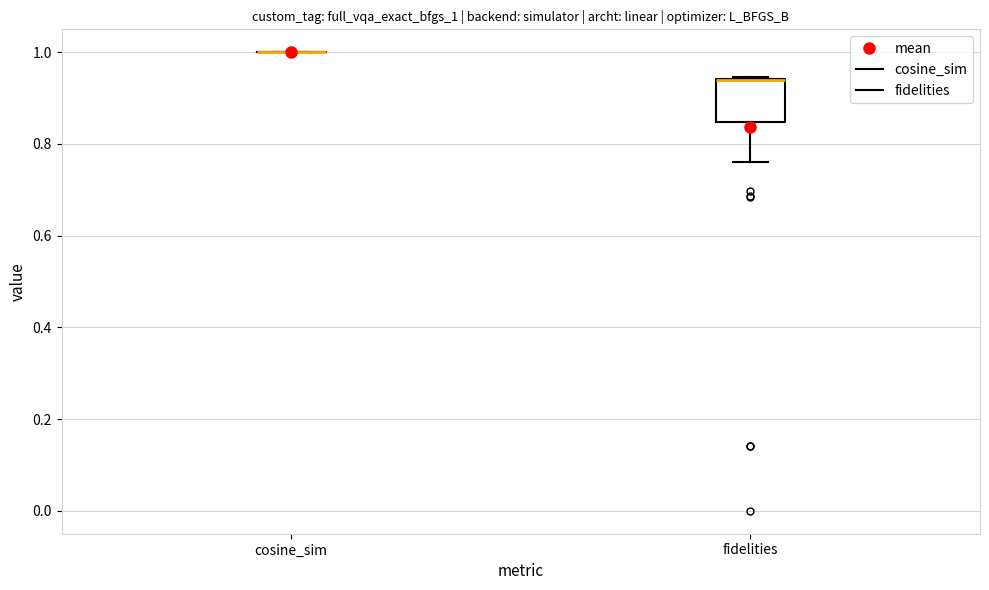

Reading left to right, read every box against the y-axis: the position of its median line, the range the box covers, and the ends of its whiskers. The values are not printed on the chart, so give them approximately, as read against the axis.

cosine_sim: box collapsed to a line at 1.00, whiskers 1.00 to 1.00
fidelities: median 0.94 (drawn on the box's upper edge), box 0.84 to 0.94, whiskers 0.76 to 0.94